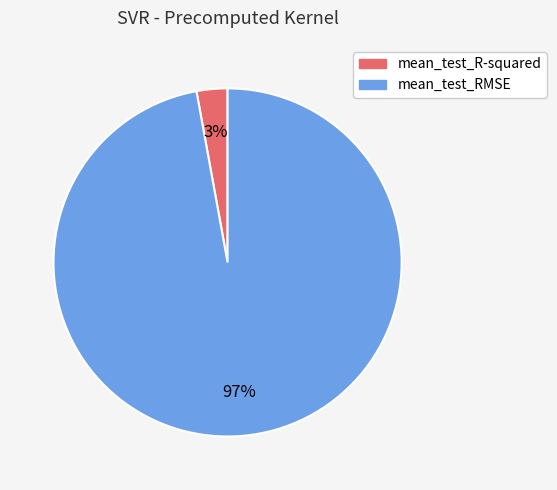

Is there any slice that represents more than half of the pie?

Yes